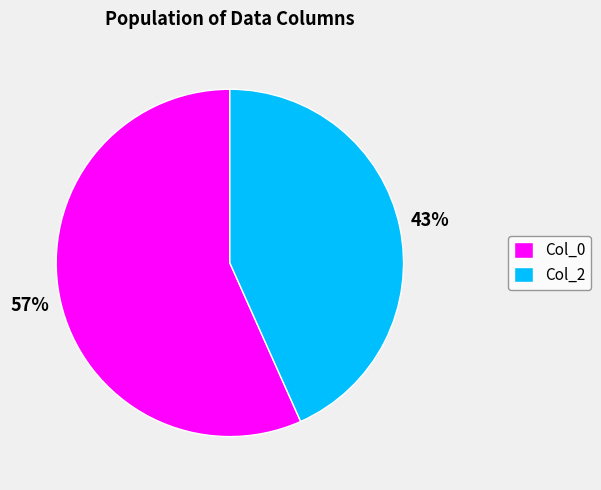

Is it true that Col_0 is 57% of the pie?

True